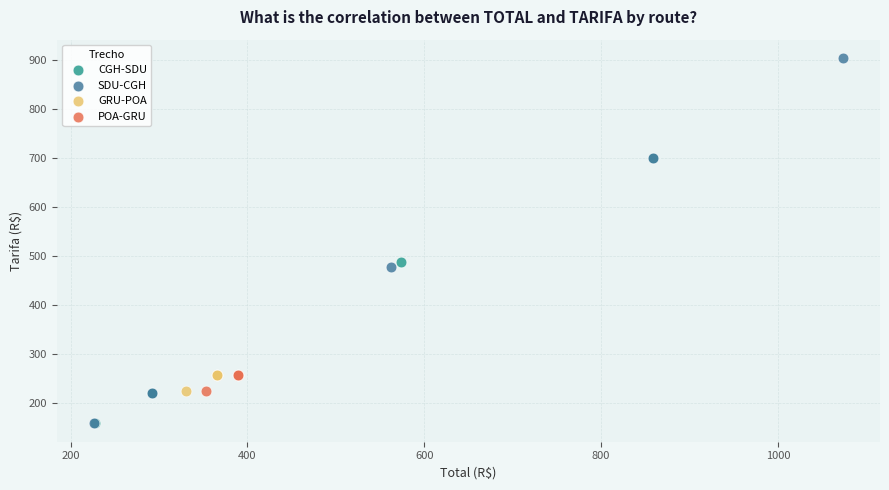

Which series reaches the maximum Y coordinate?

SDU-CGH